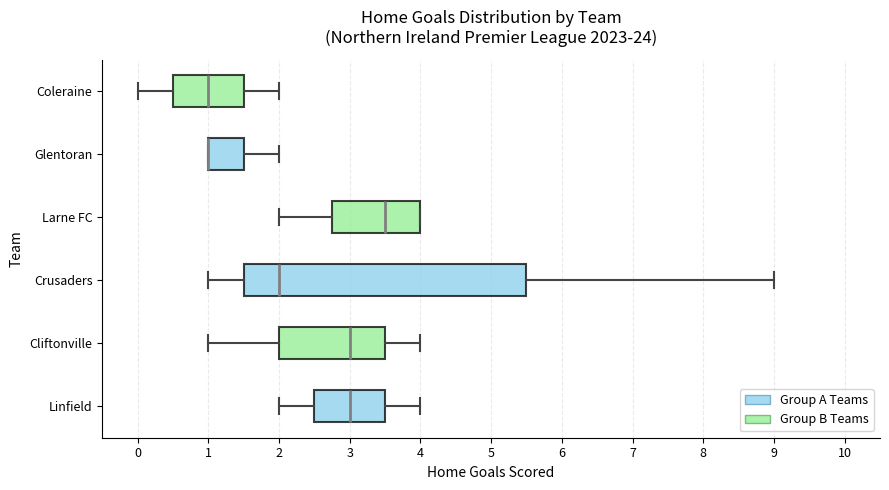

Which box is the widest, from its left edge to its right edge?

Crusaders